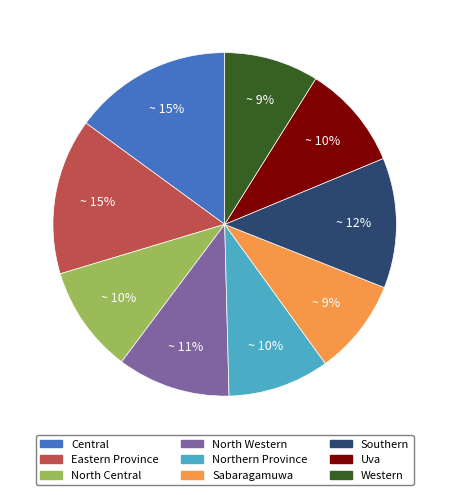

What percentage is the Western slice, to the nearest percent?

9%